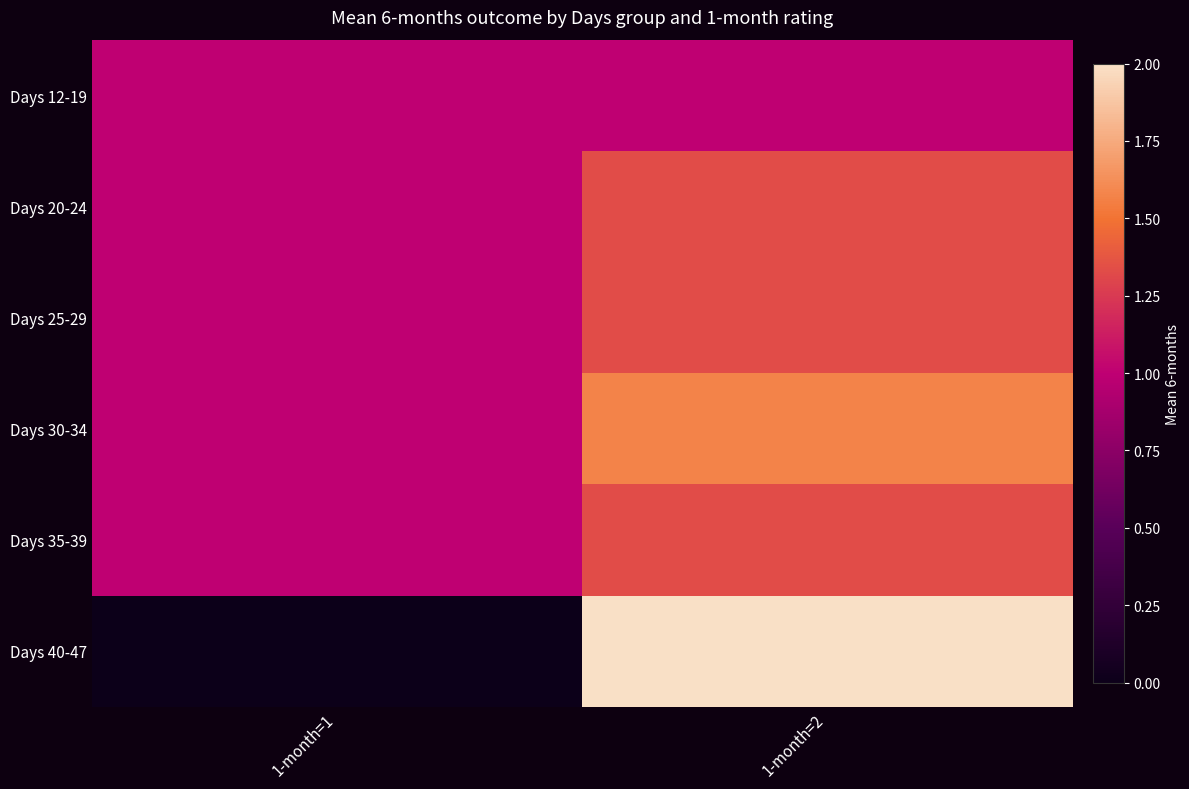

Reading left to right, what are all the values shown in this chart?

Days 12-19: 1-month=1=1.0	1-month=2=1.0
Days 20-24: 1-month=1=1.0	1-month=2=1.3
Days 25-29: 1-month=1=1.0	1-month=2=1.3
Days 30-34: 1-month=1=1.0	1-month=2=1.6
Days 35-39: 1-month=1=1.0	1-month=2=1.3
Days 40-47: 1-month=1=0.0	1-month=2=2.0